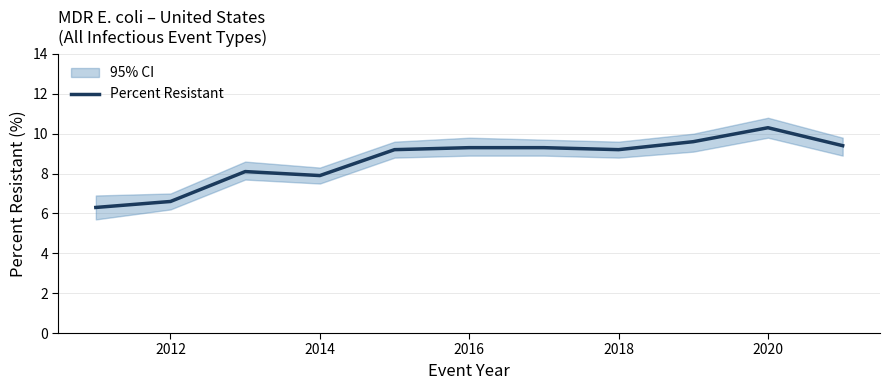

What is the maximum value for Percent Resistant?

10.3